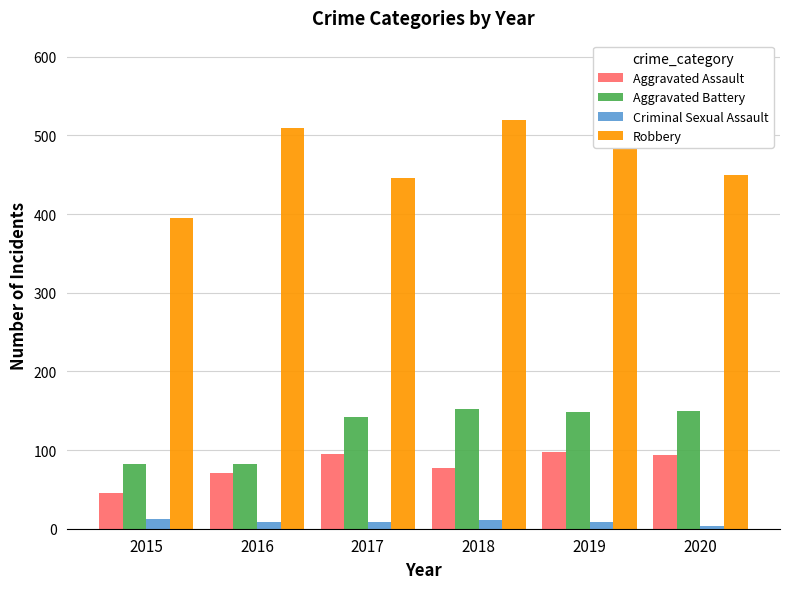

What value does the Criminal Sexual Assault series have at 2020?

3